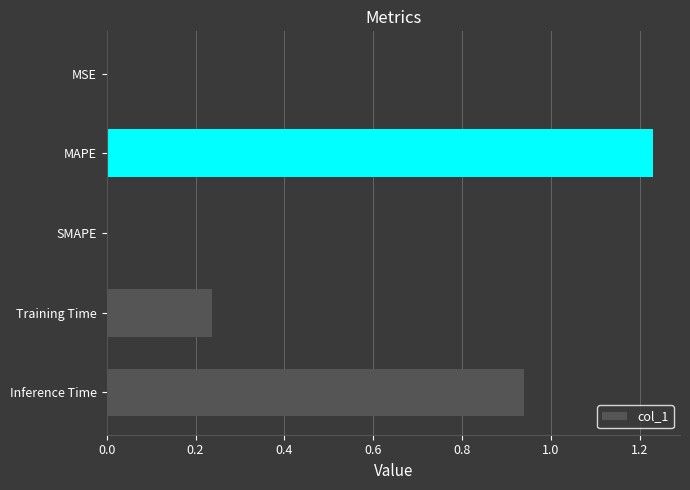

What is the change in value from MAPE to Training Time?

-1.0